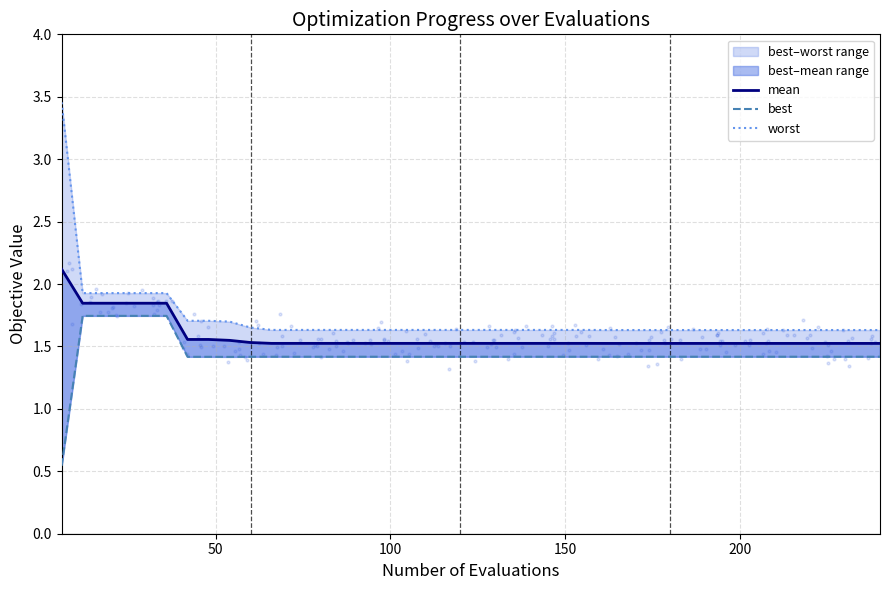

Which series contains the lowest Y value?

best